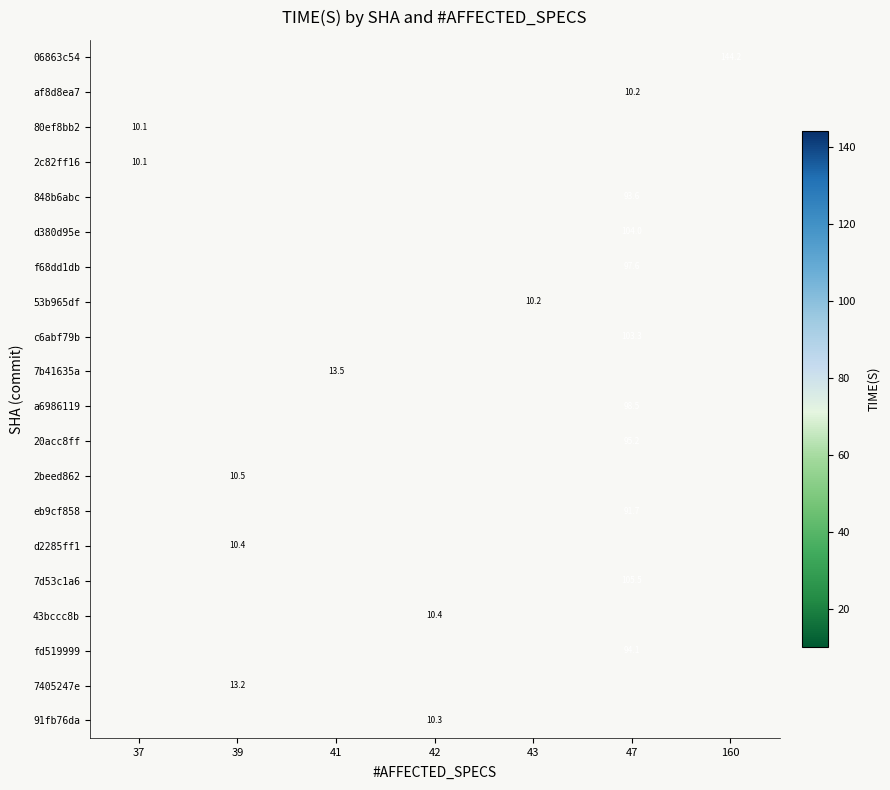

Which label corresponds to the smallest value in the chart?

37